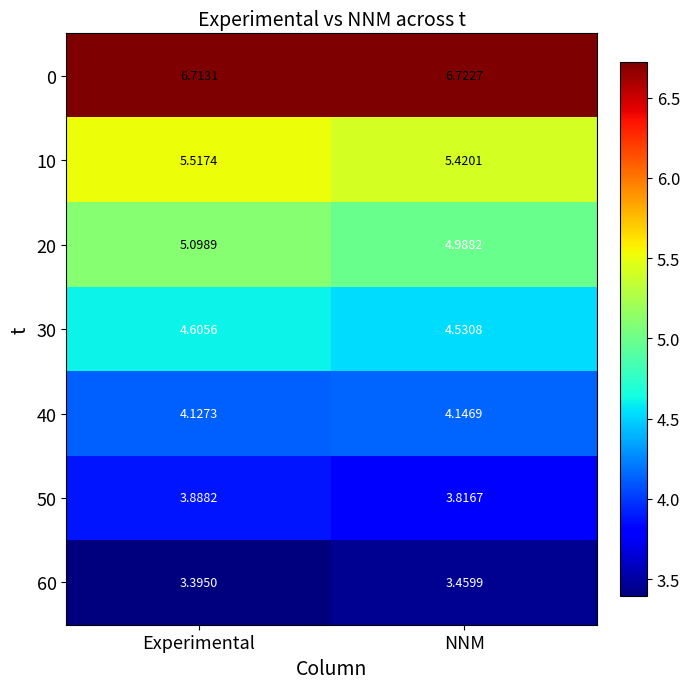

How many categories are shown in the chart?

2